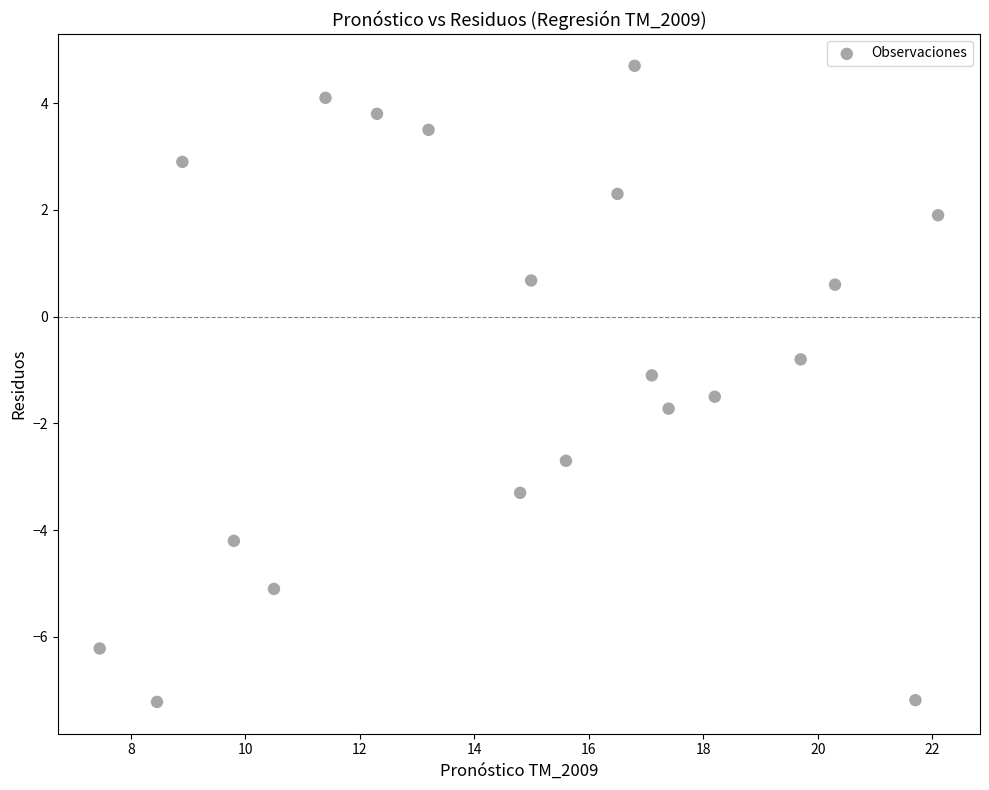

What is the range of Y values (max minus min)?

11.9